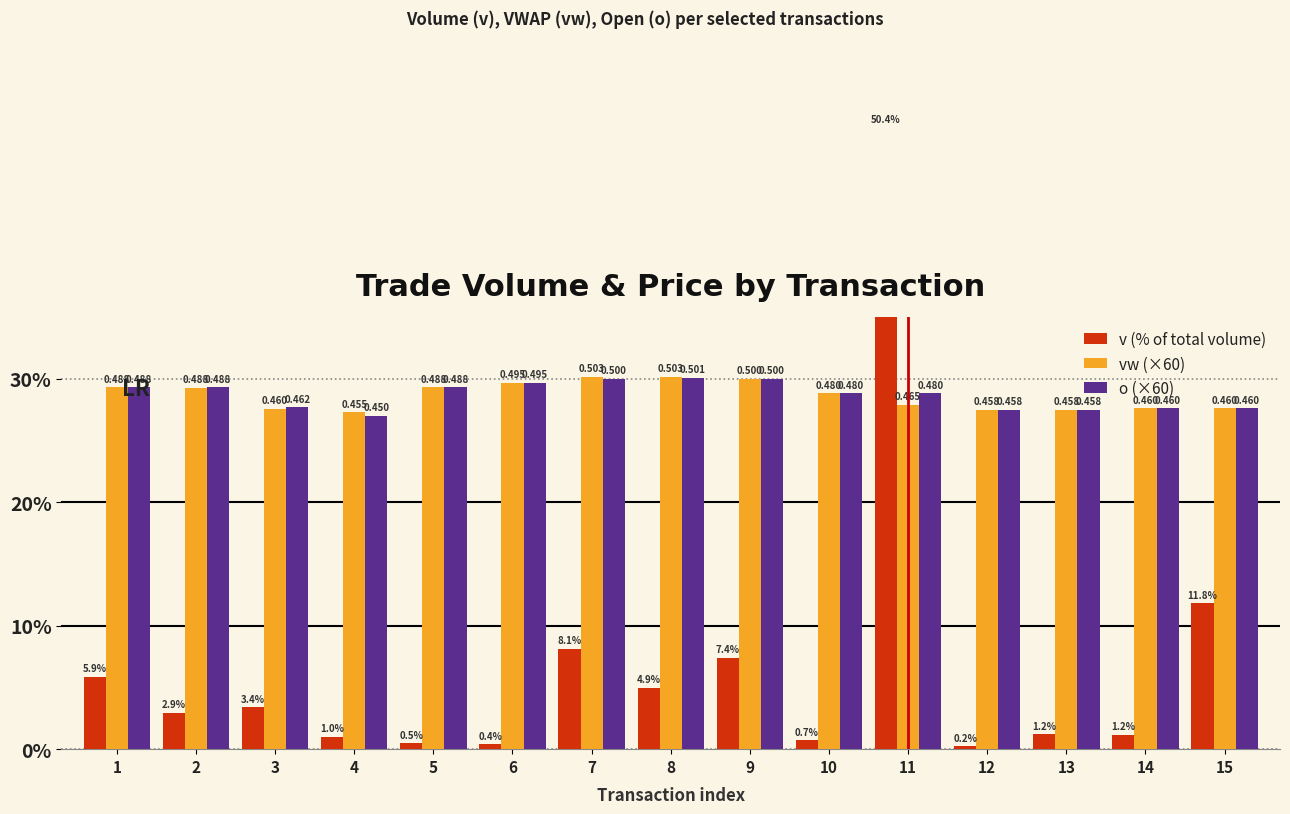

List the labels in order of v (% of total volume) value, largest first.

11, 15, 7, 9, 1, 8, 3, 2, 13, 14, 4, 10, 5, 6, 12